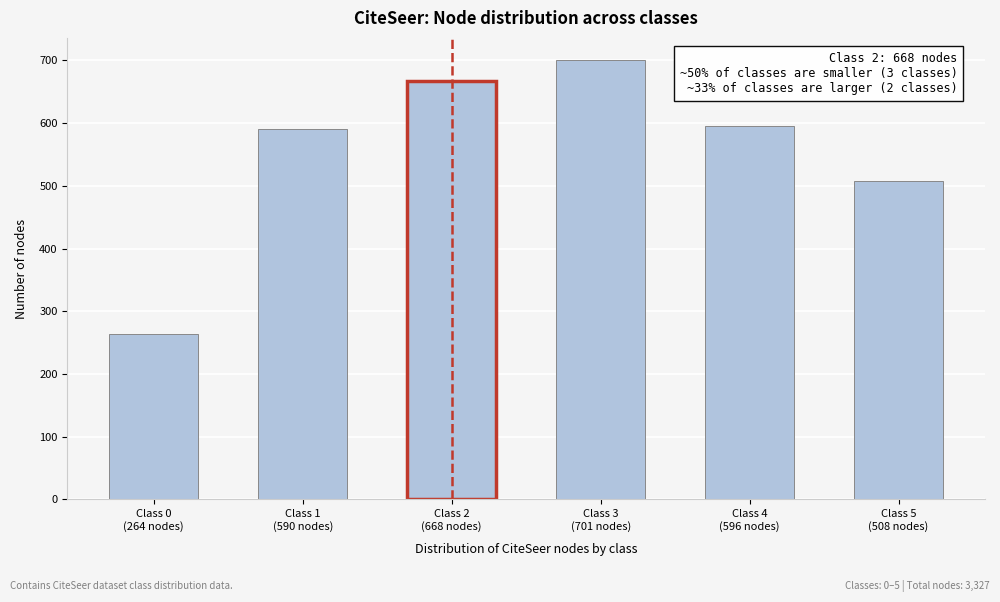

Reading left to right, transcribe all the data shown in this chart.

264	590	668	701	596	508